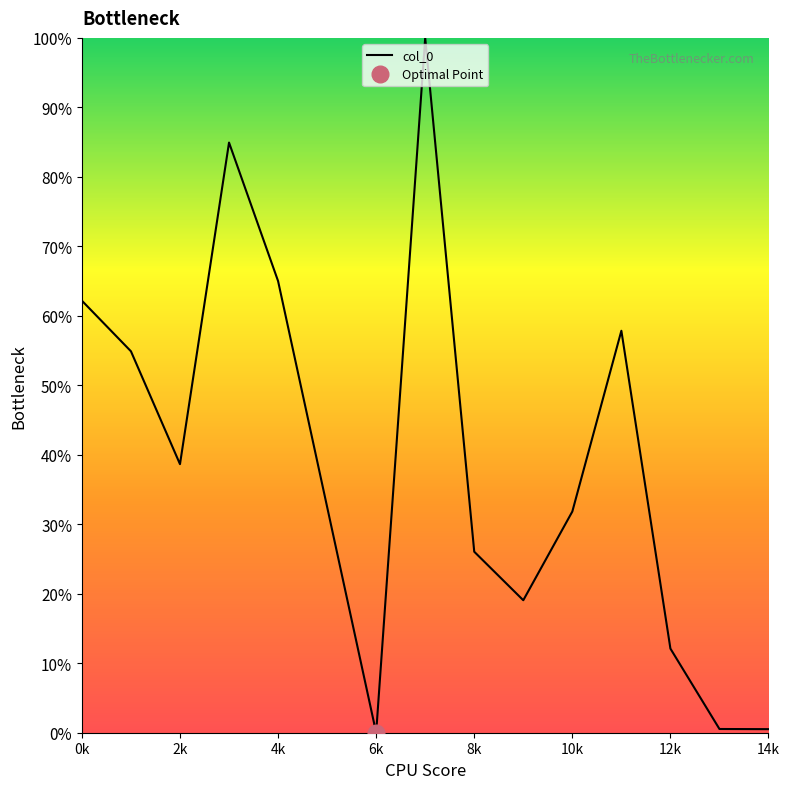

How many points are higher than both their immediate neighbors (excluding endpoints)?

3